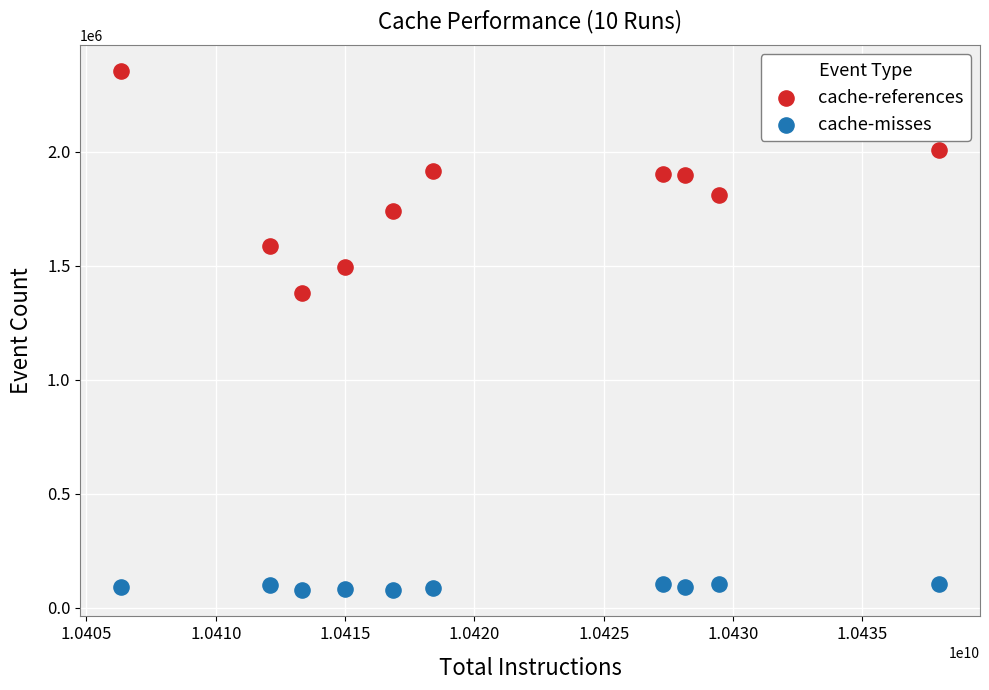

Across all data points, what is the range of Y values (max minus min)?

2275033